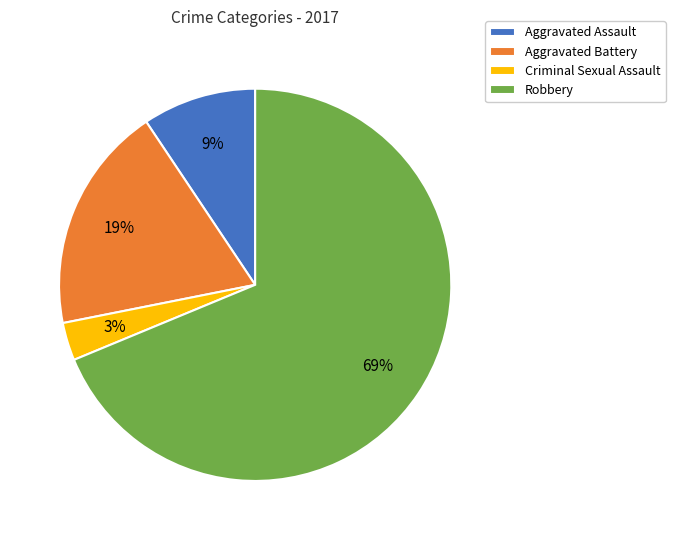

How many slices are in this pie chart?

4